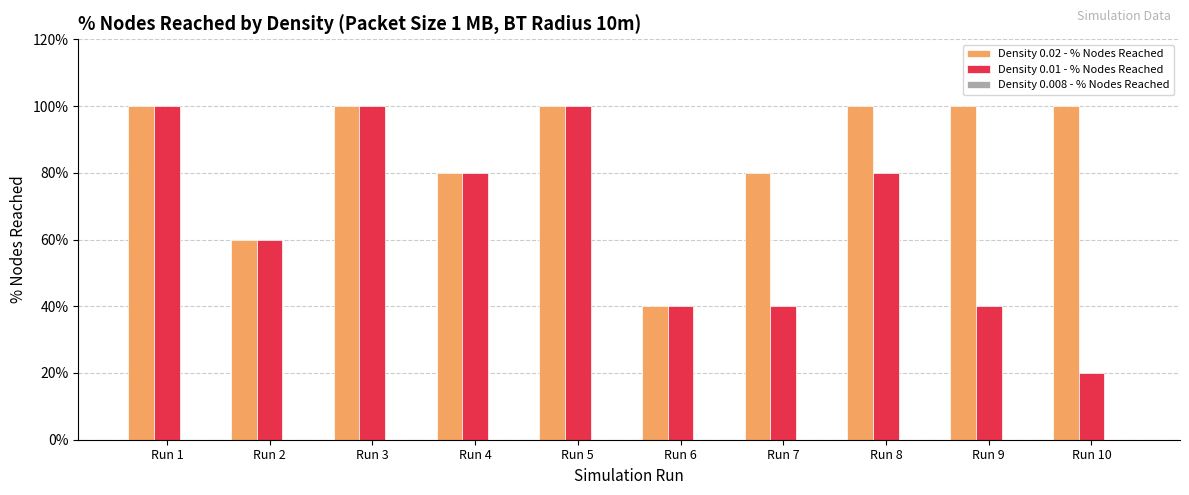

Does the chart contain stacked bars?

No